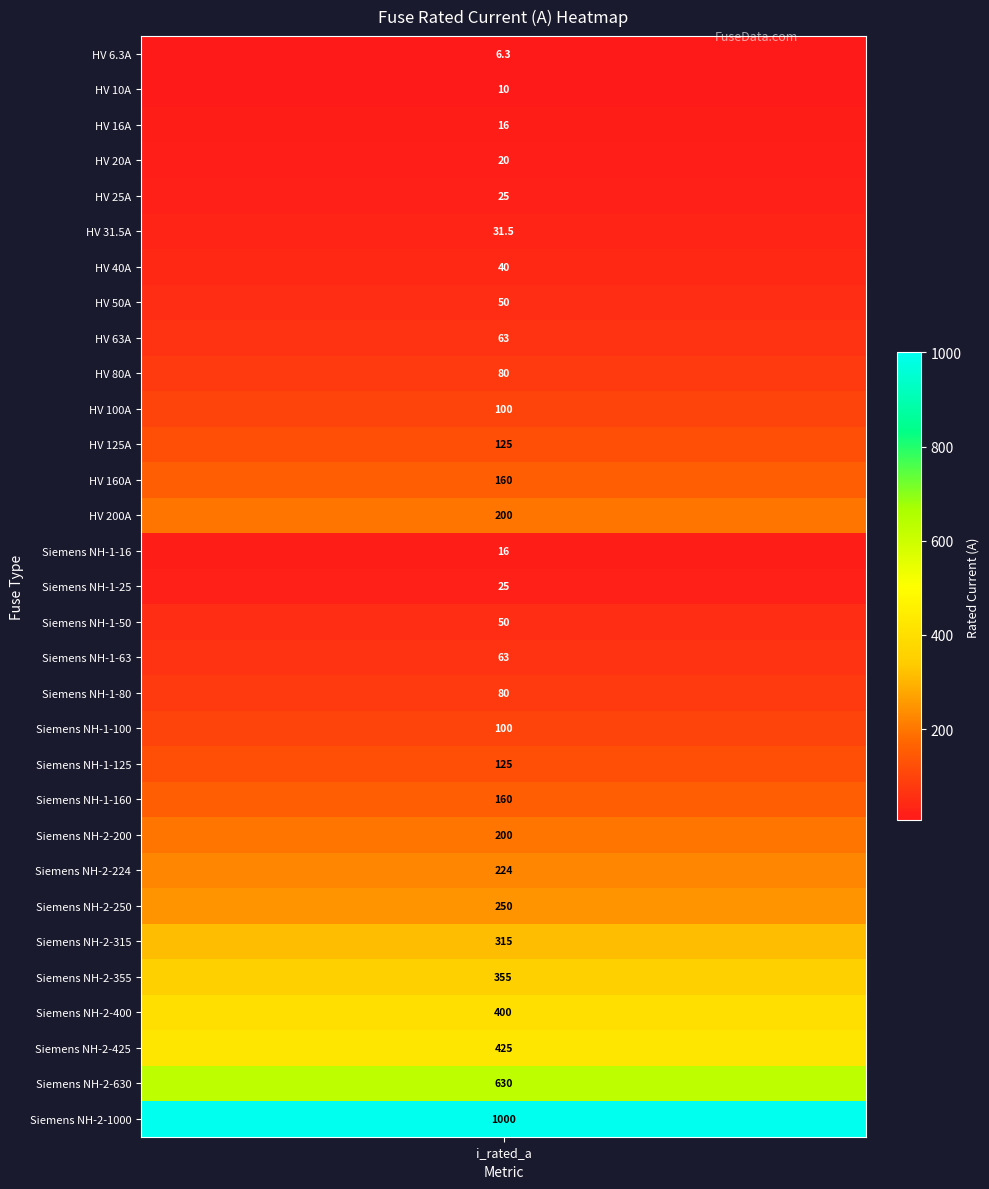

What is the difference between the second highest and second lowest values?

620.0